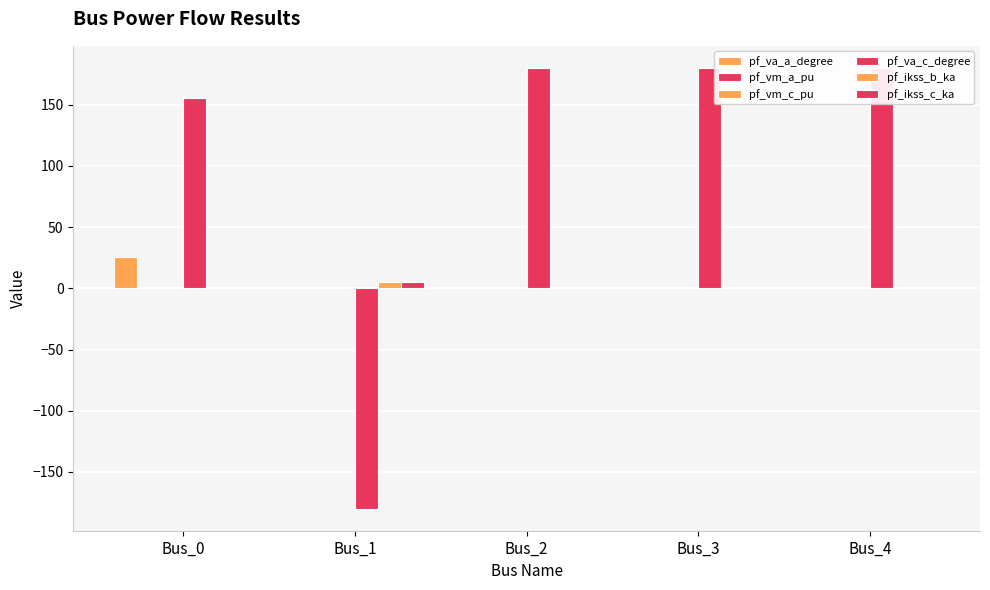

At which category is the sum across all series the highest?

Bus_0